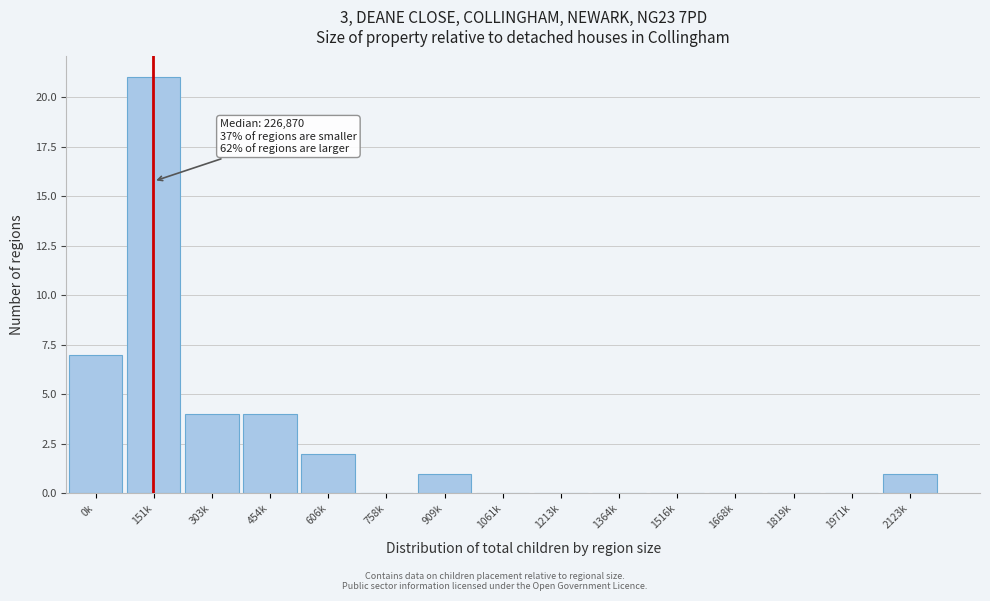

Reading left to right, extract all data points from this chart.

0k=7	151k=21	303k=4	454k=4	606k=2	758k=0	909k=1	1061k=0	1213k=0	1364k=0	1516k=0	1668k=0	1819k=0	1971k=0	2123k=1